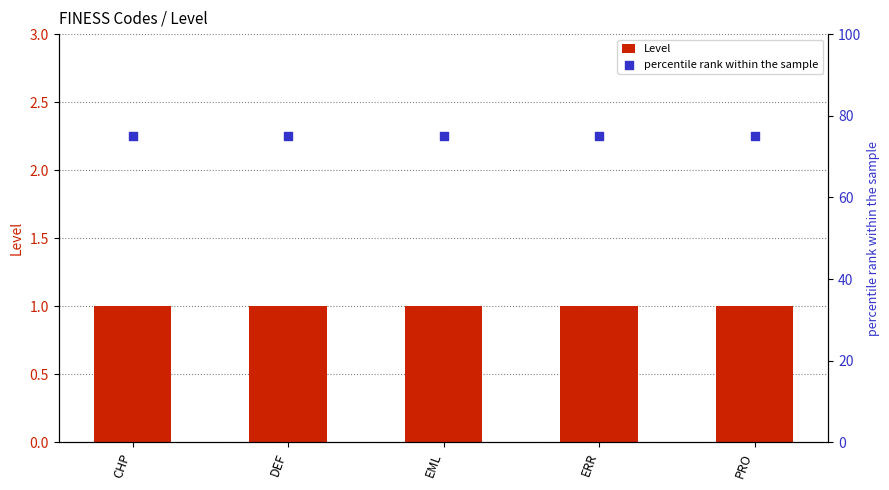

Which series reaches the maximum Y coordinate?

percentile rank within the sample